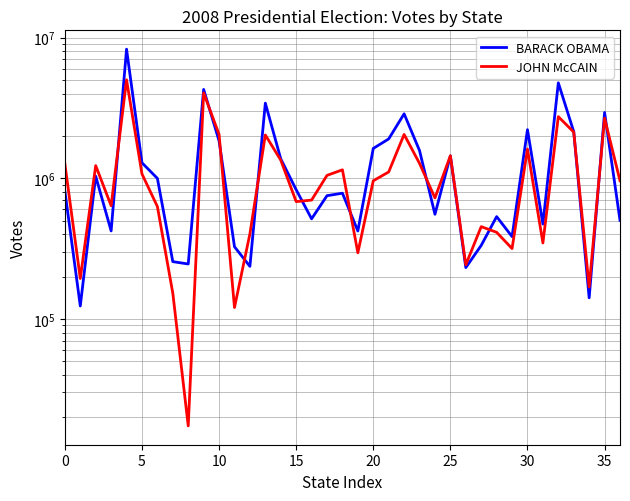

The JOHN McCAIN series shows 1018457 at 24. True or false?

False